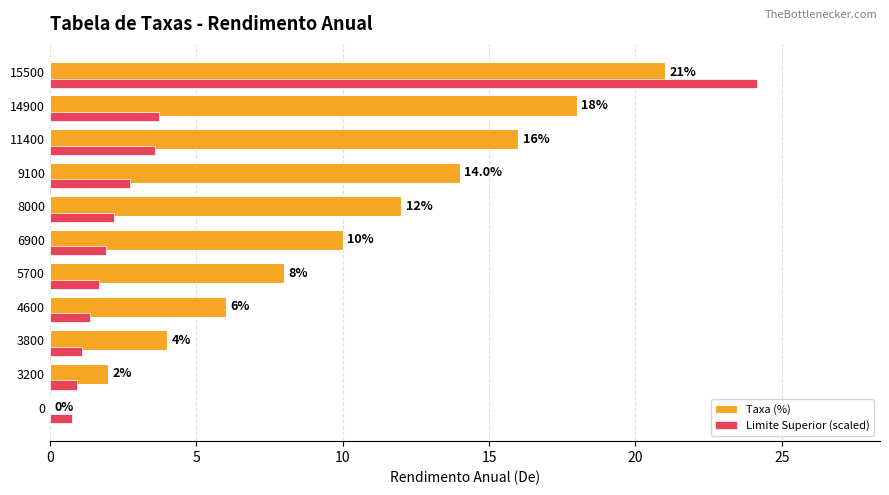

The Taxa (%) series shows 4.0 at 3800. True or false?

True